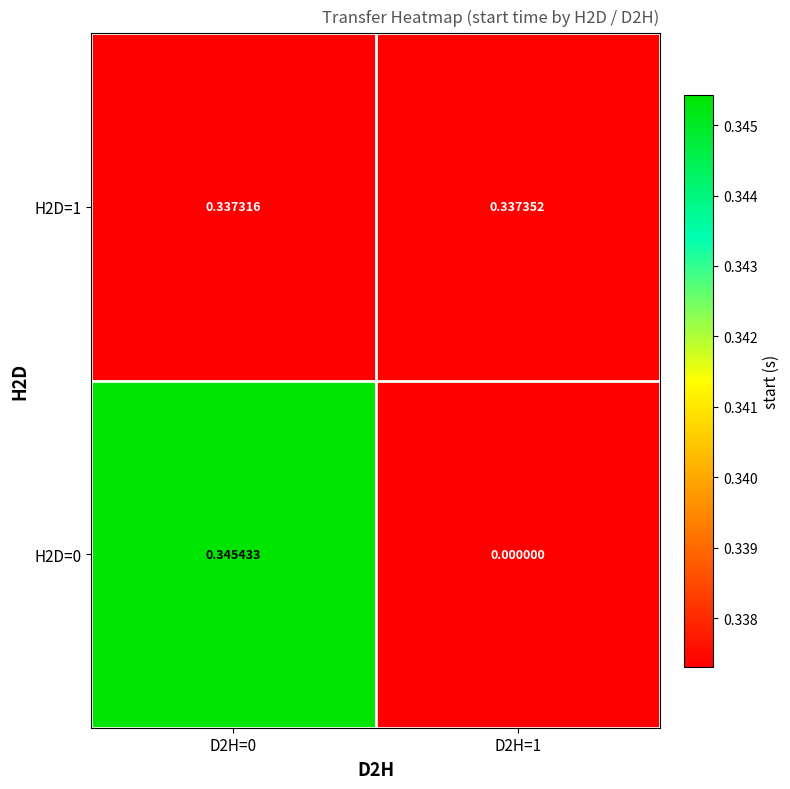

List the series in order of their overall mean, highest first.

H2D=1, H2D=0